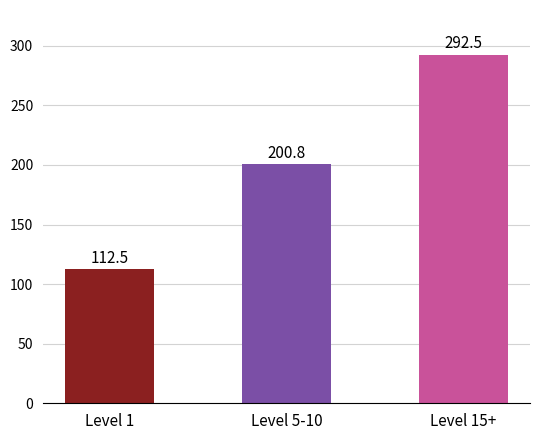

What is the label of the 2nd bar from the right?

Level 5-10